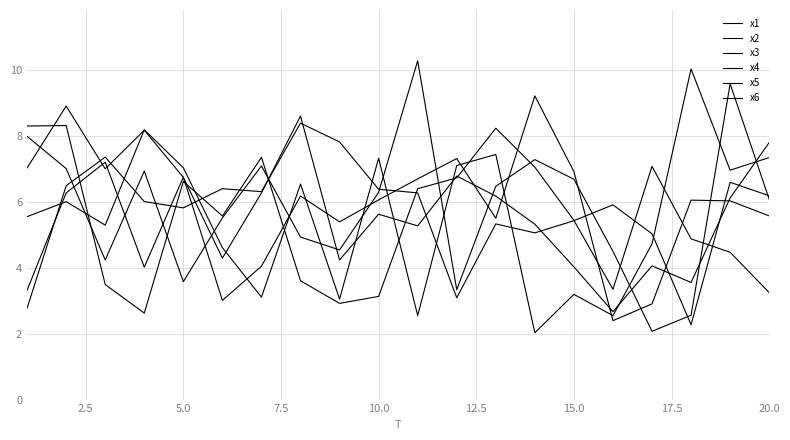

How many interior local valleys does the x3 series have?

4